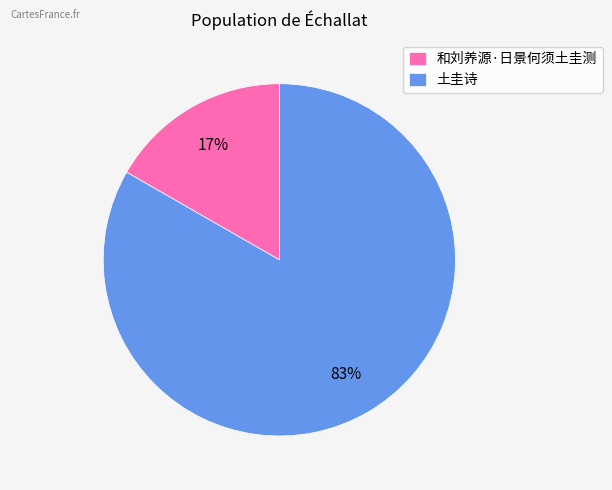

Is 土圭诗 the majority of the pie?

Yes